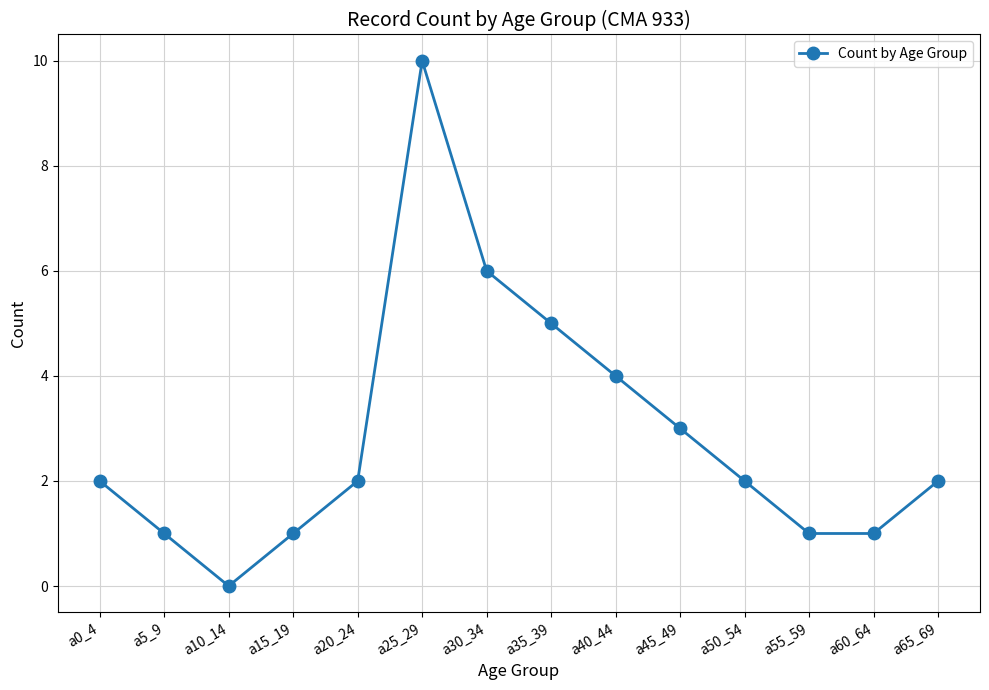

How many interior local peaks (higher than both neighbors) does the data have?

1